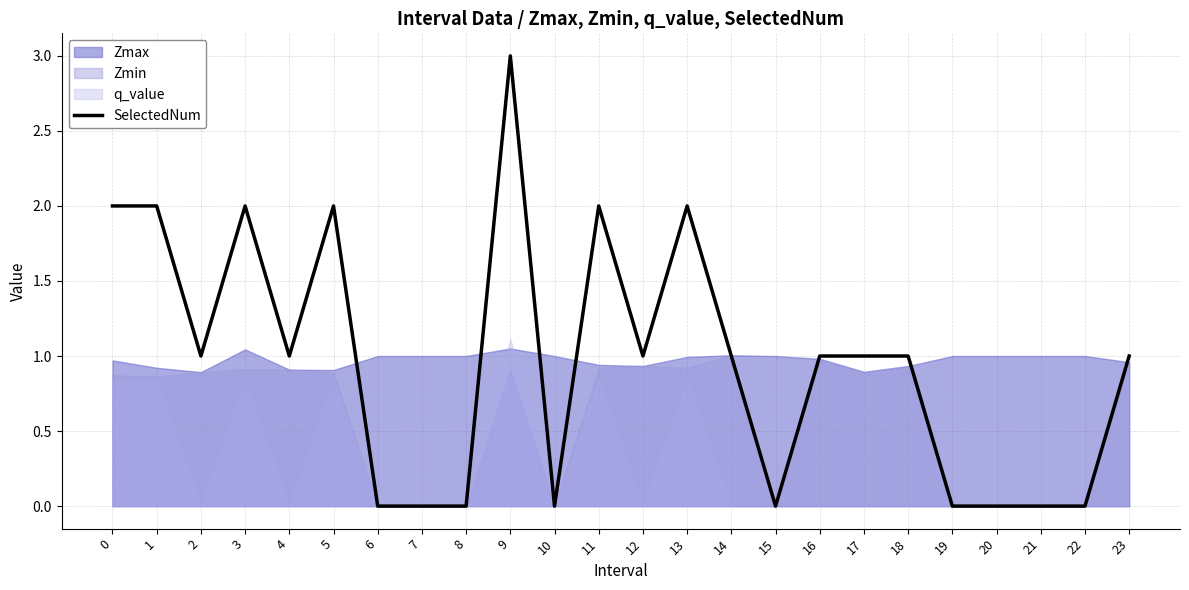

How many points are lower than both their immediate neighbors (excluding endpoints)?

5